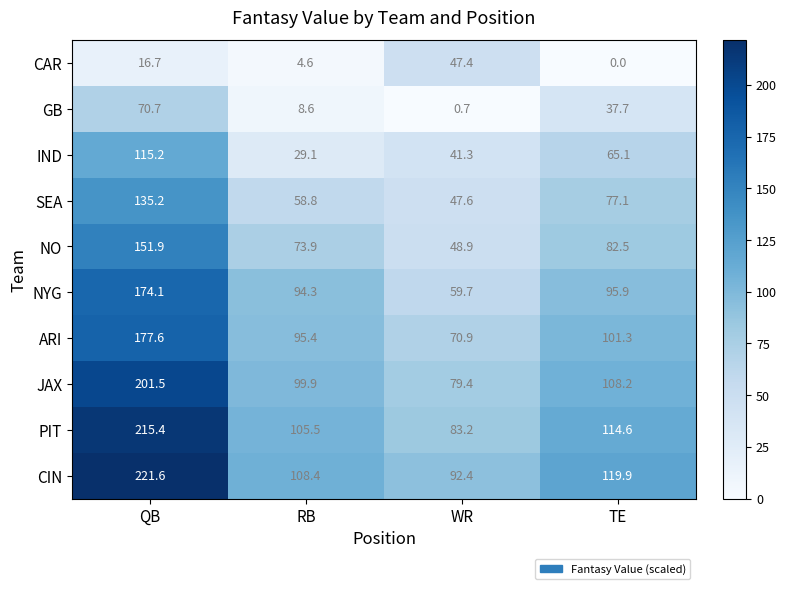

True or false: PIT has a value of 215.4 at QB.

True